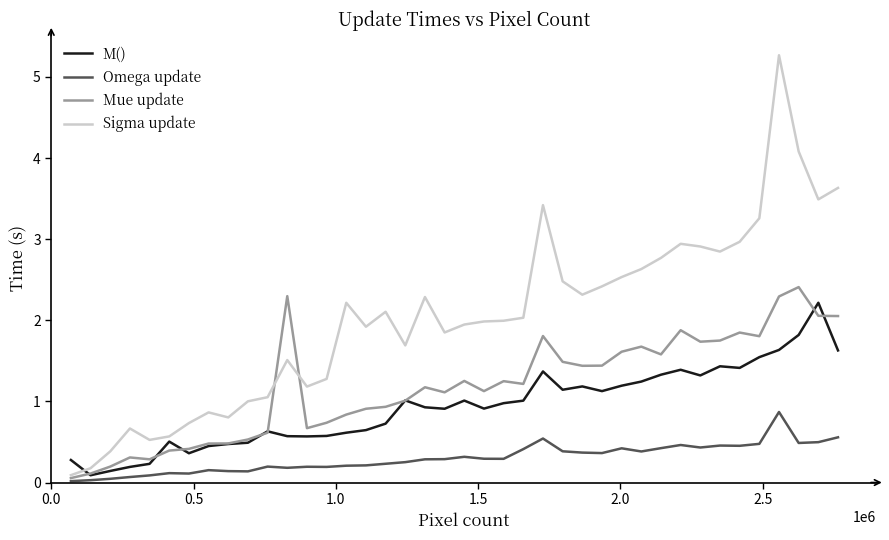

In Sigma update, how many points are lower than both neighbors (excluding endpoints)?

9